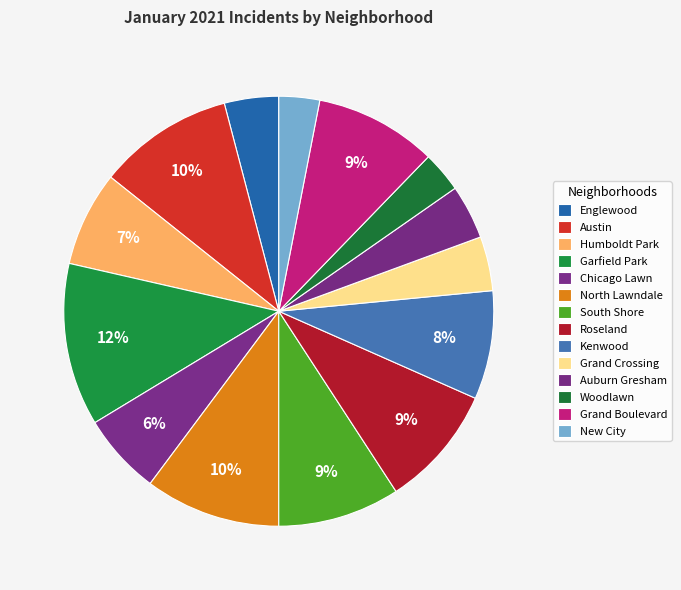

Count the number of slices in the pie.

14